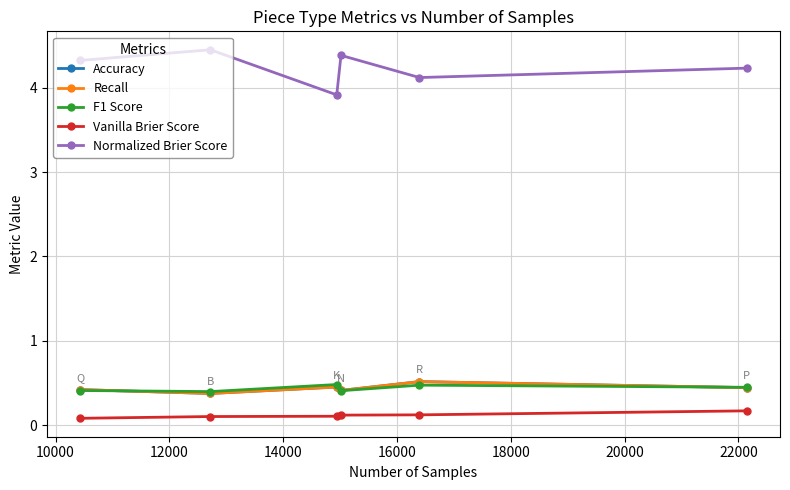

How many lines are shown in the chart?

5